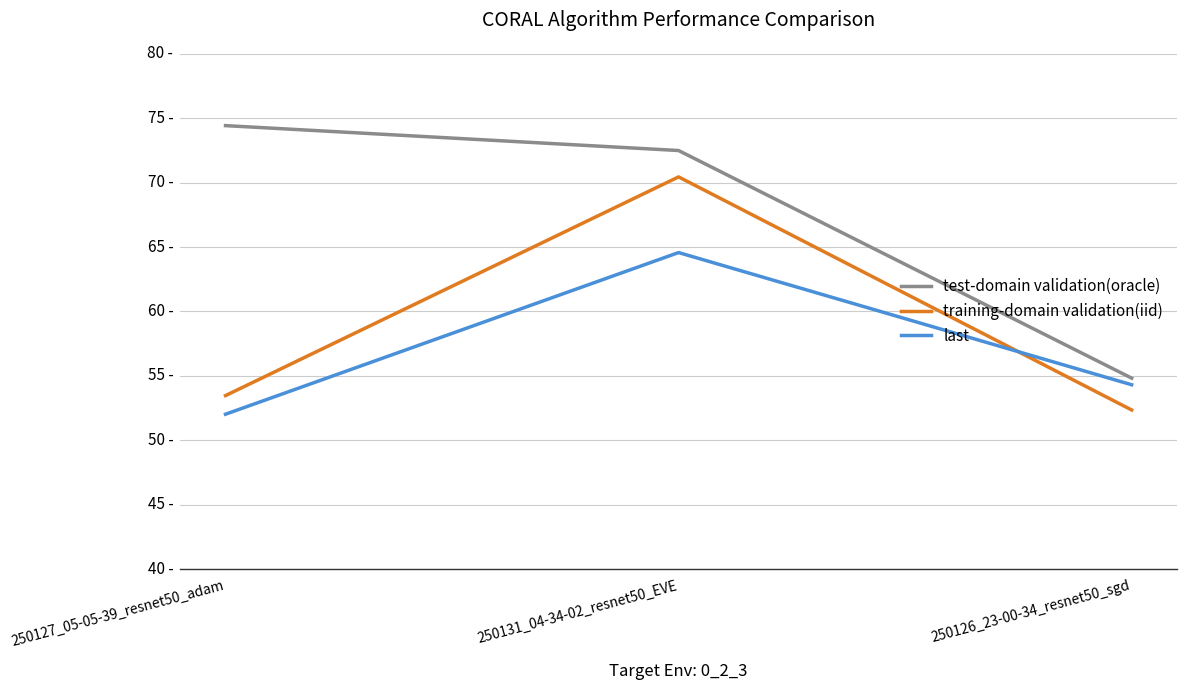

Does the chart have visible grid lines?

Yes